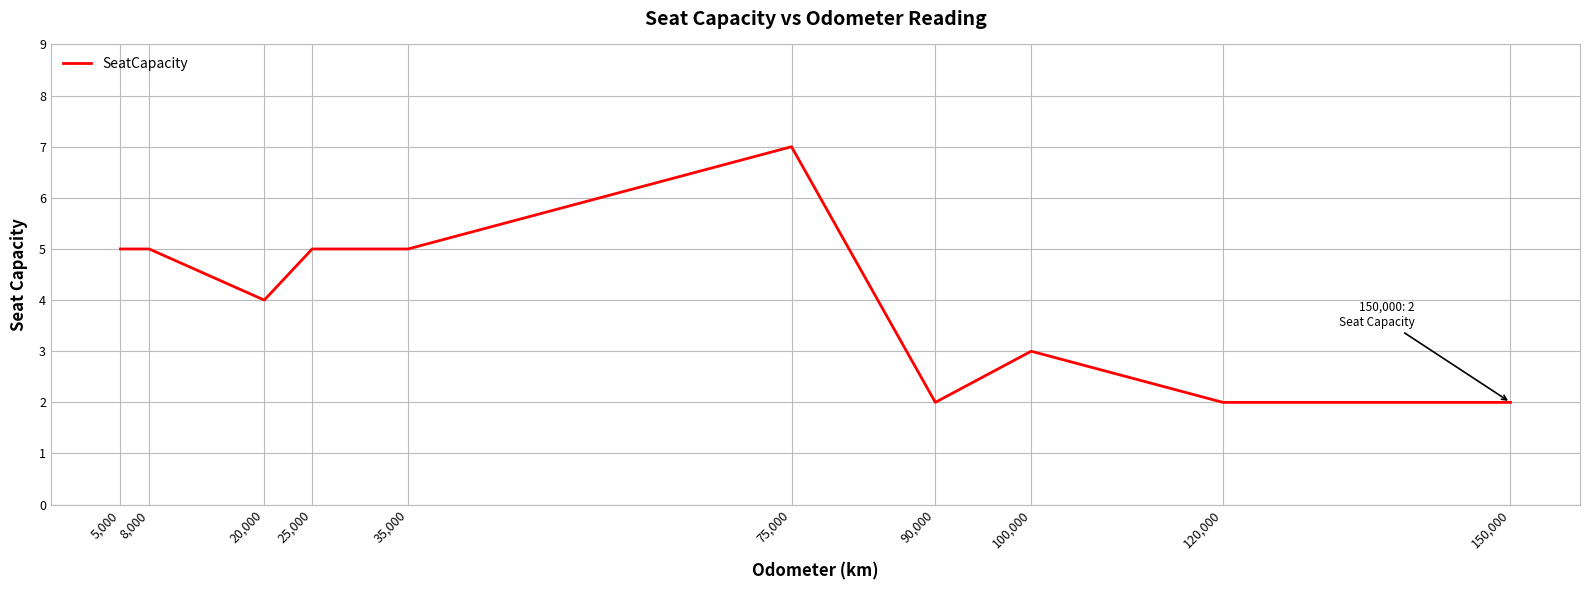

At which label is the value closest to 4?

20,000